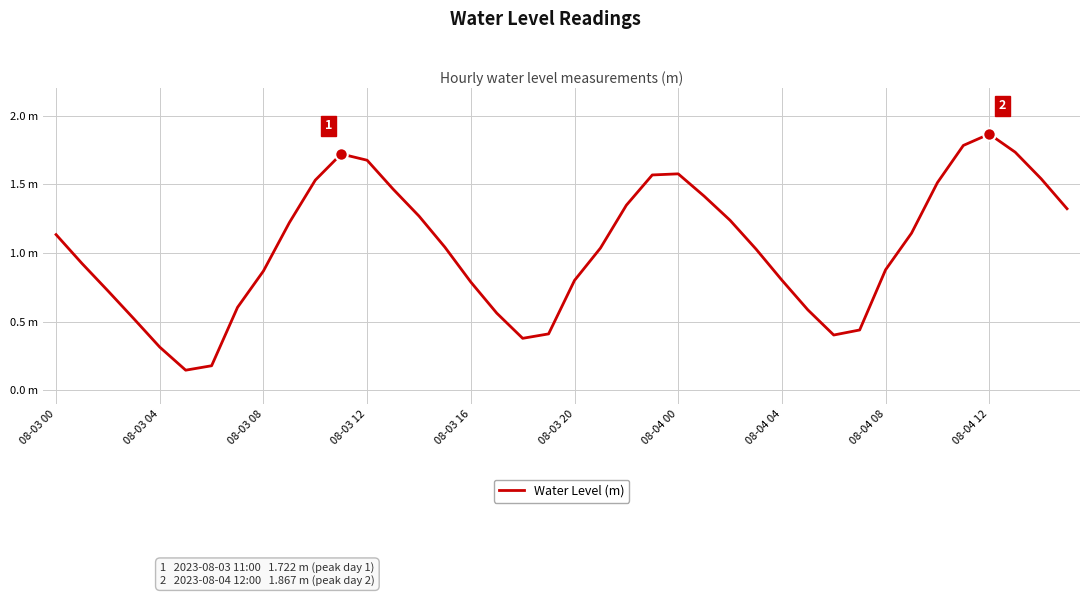

Does the chart have visible grid lines?

Yes